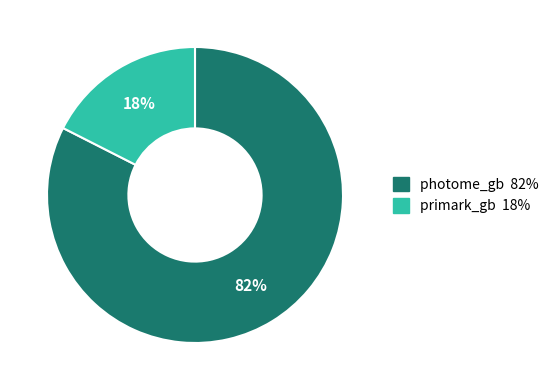

Which slice is the largest?

photome_gb